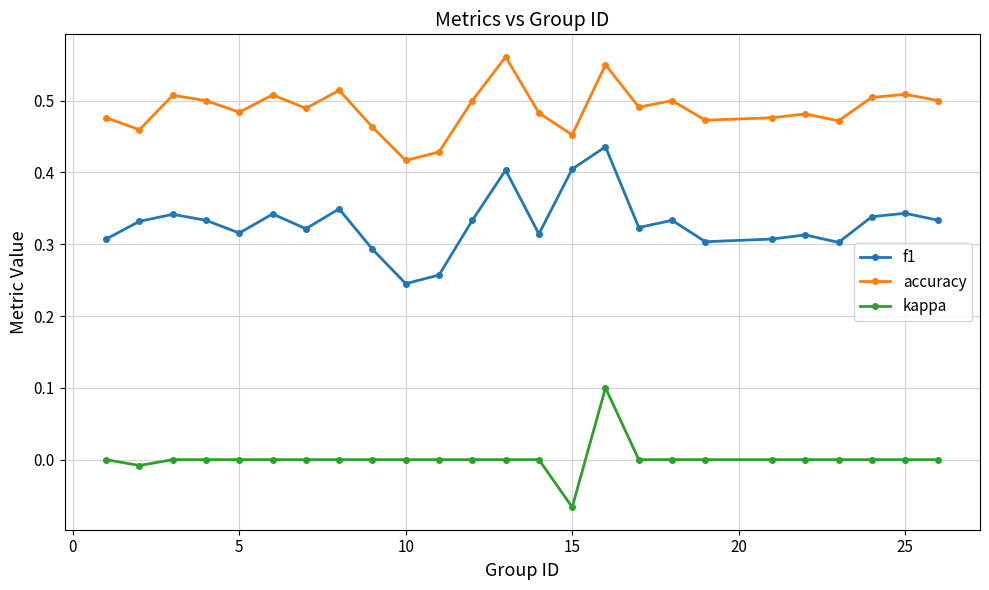

Count the number of categories in the chart.

25